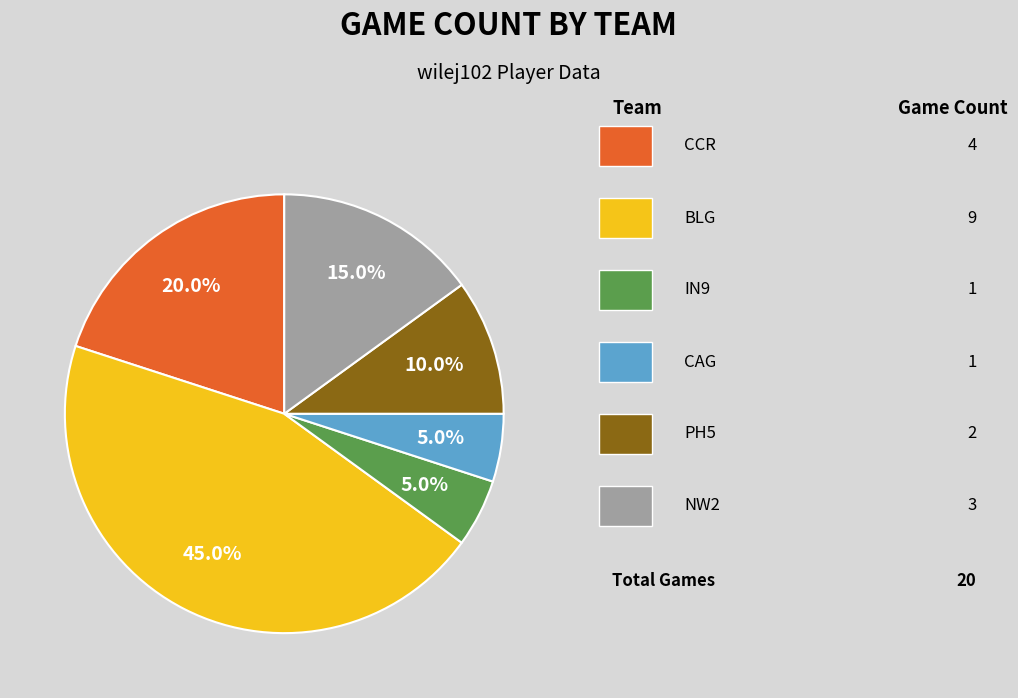

Does any single category account for the majority?

No